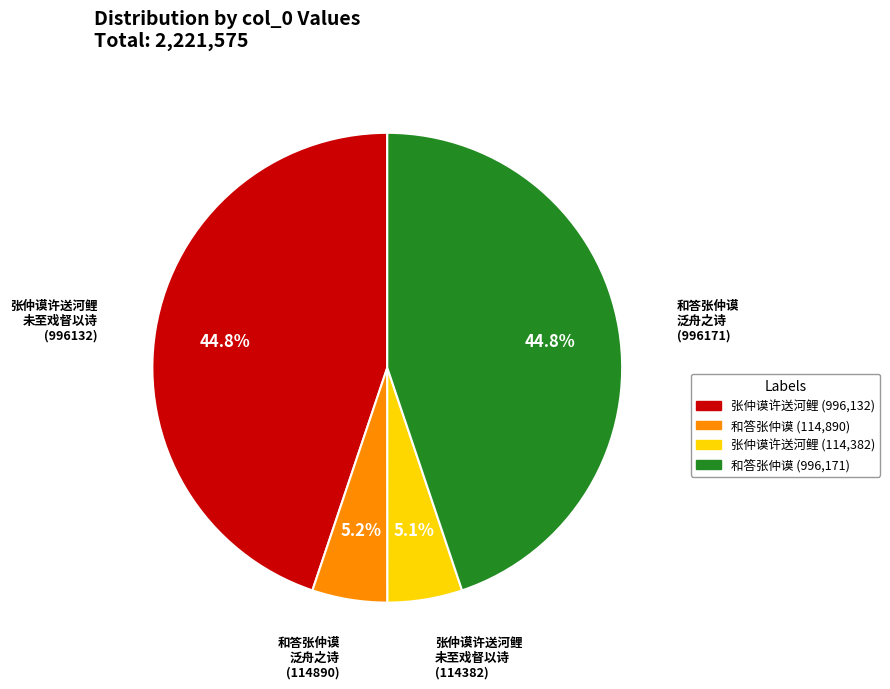

Does any single category account for the majority?

No